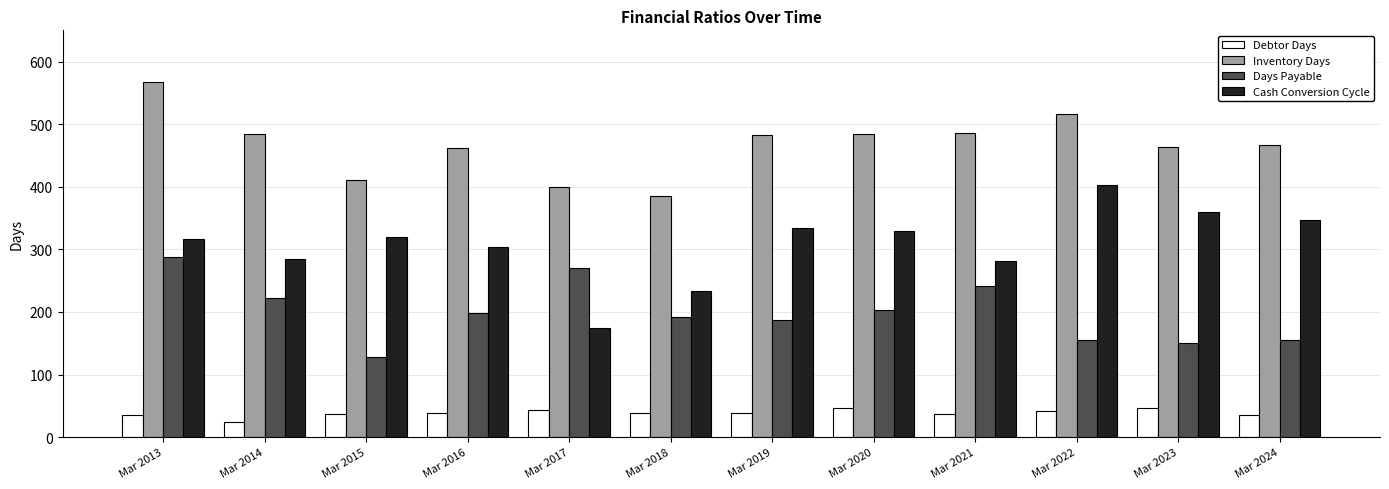

The value of Cash Conversion Cycle at Mar 2015 is 320. True or false?

True